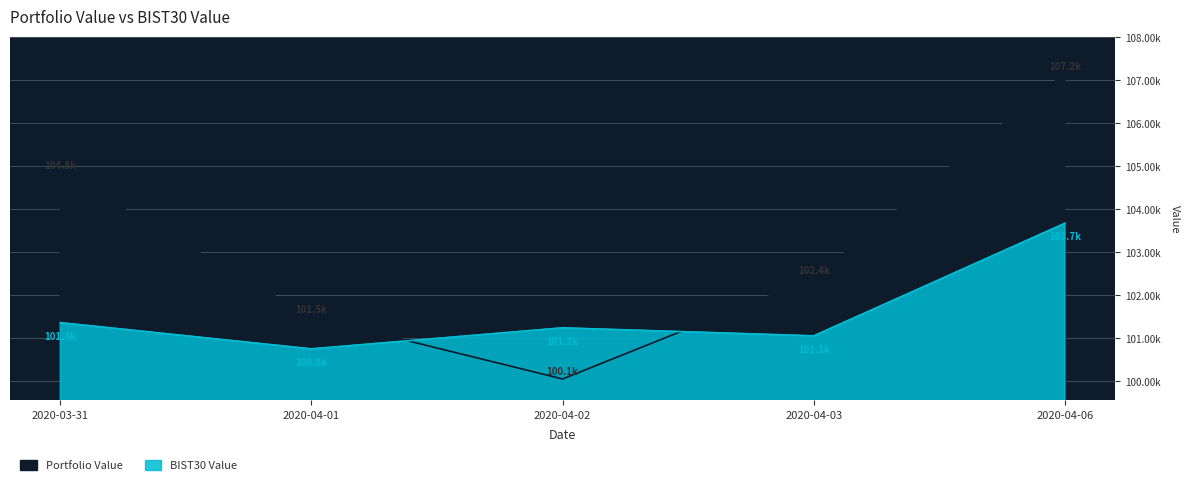

At 2020-04-01, list the series in order from largest to smallest.

Portfolio Value, BIST30 Value